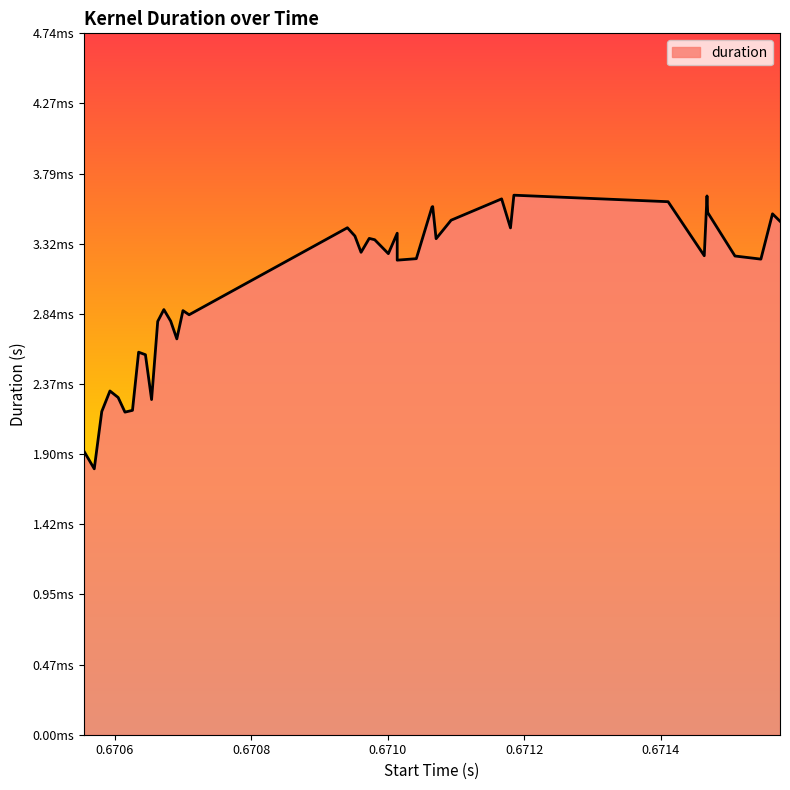

Rank the categories by value from lowest to highest.

0.67057, 0.670555, 0.670615, 0.670581, 0.670626, 0.670654, 0.670605, 0.670593, 0.670645, 0.670635, 0.670691, 0.670663, 0.670682, 0.670709, 0.6707, 0.670672, 0.671014, 0.671547, 0.671042, 0.671509, 0.671464, 0.671001, 0.670961, 0.670981, 0.671071, 0.670973, 0.670952, 0.671014, 0.67118, 0.670941, 0.671575, 0.671093, 0.671564, 0.671469, 0.671065, 0.671066, 0.671411, 0.671167, 0.671468, 0.671185